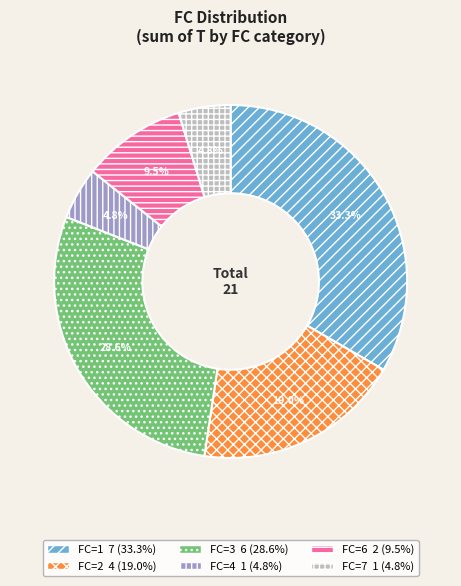

To the nearest percent, what is the difference between the largest and smallest slice percentages?

29%